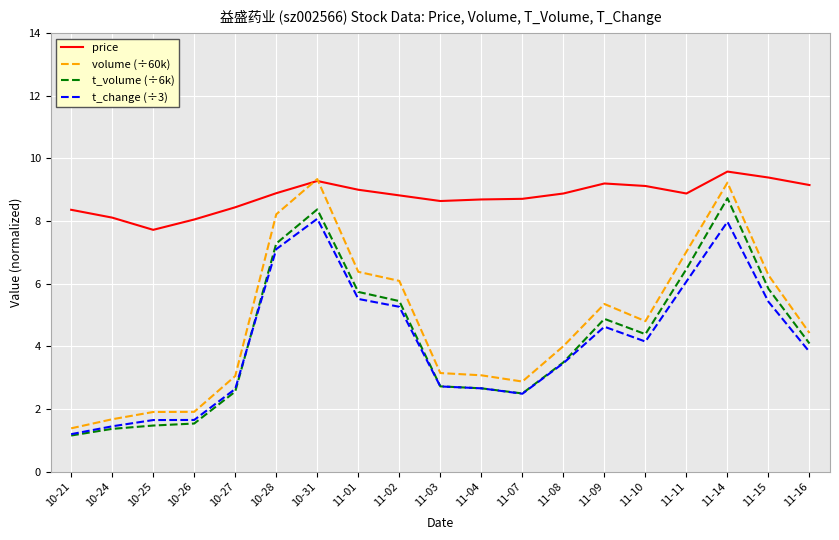

What position from the left is 11-11?

16